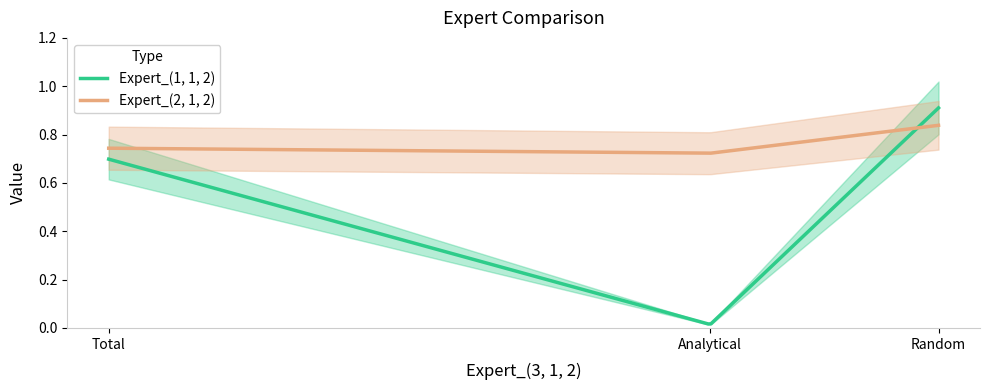

Between Analytical and Random, which series saw the biggest shift?

Expert_(1, 1, 2)